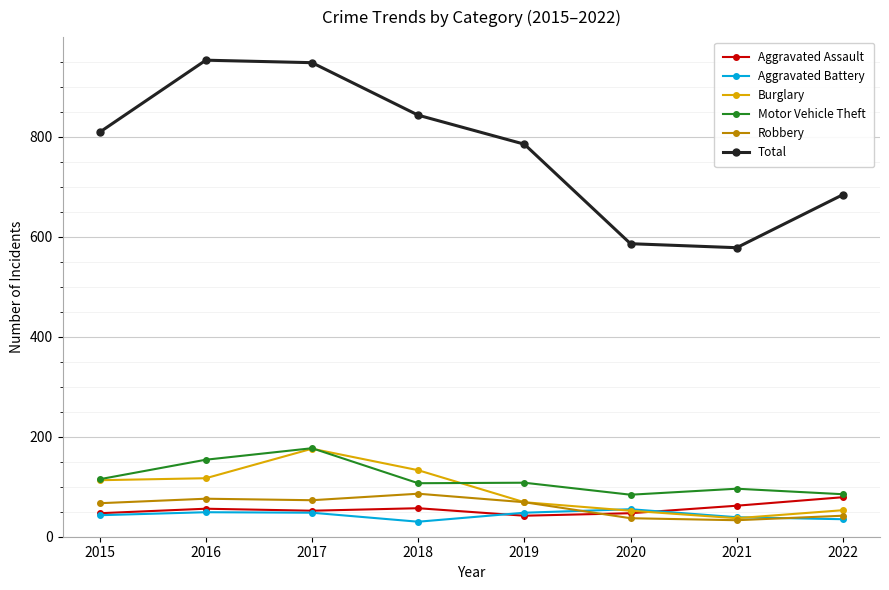

The Robbery series shows 33 at 2021. True or false?

True